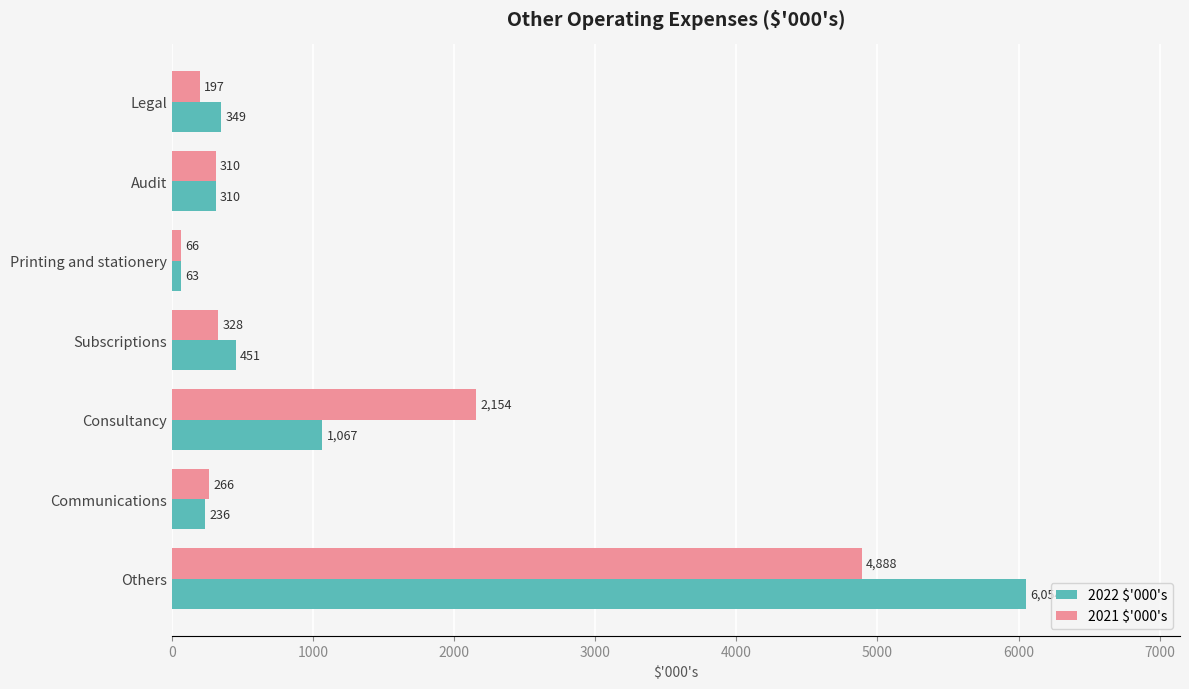

List the labels in order of 2022 $'000's value, largest first.

Others, Consultancy, Subscriptions, Legal, Audit, Communications, Printing and stationery